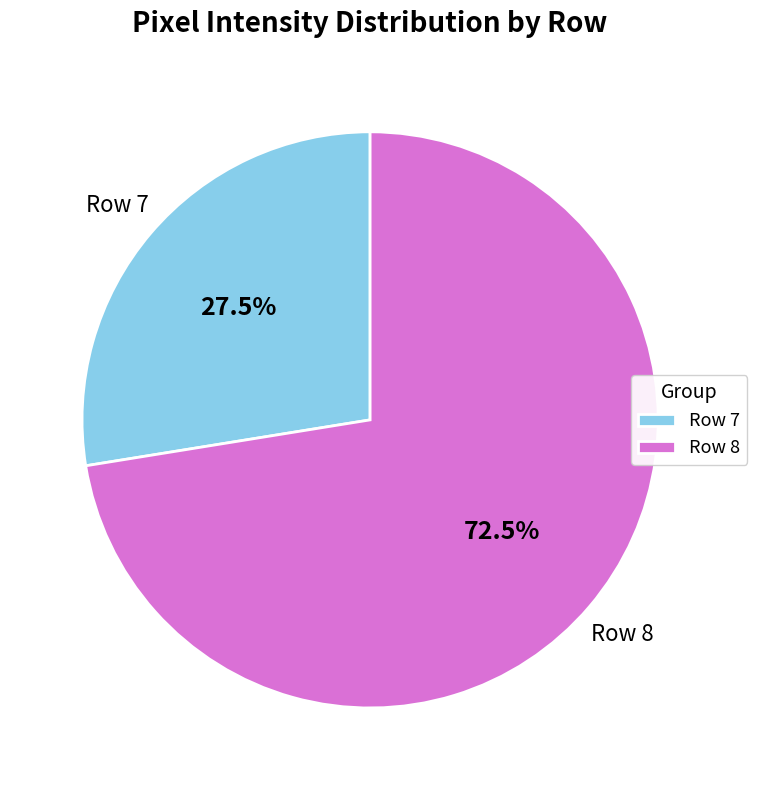

Count the number of slices in the pie.

2